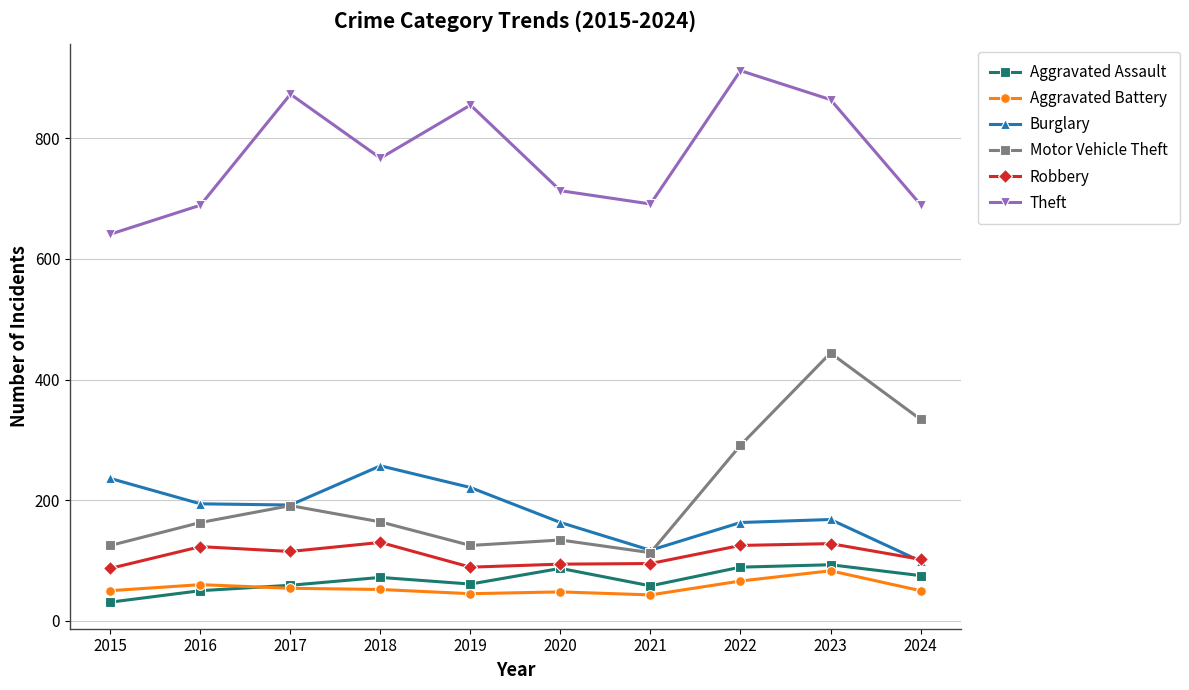

How many data points does each series have?

10